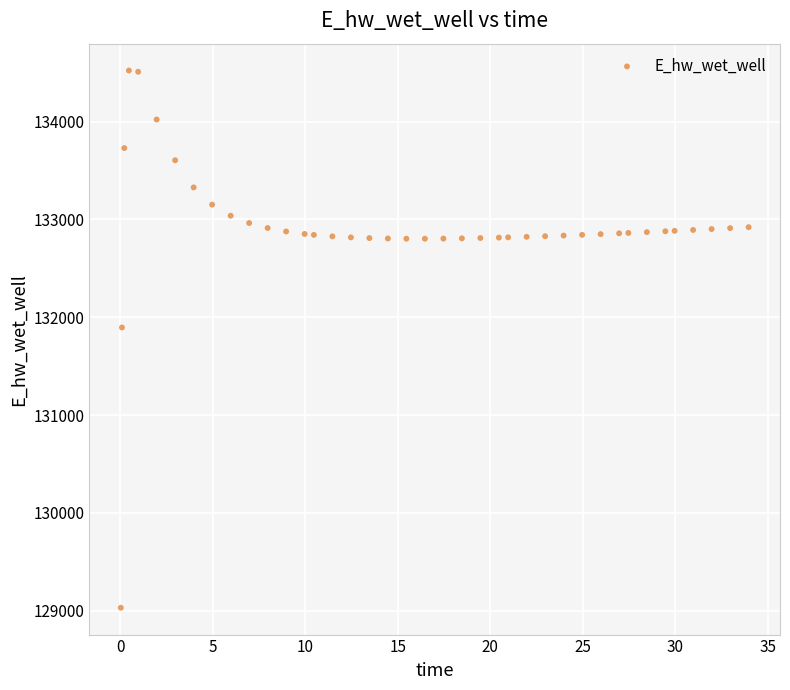

What is the range of X values (max minus min)?

33.9